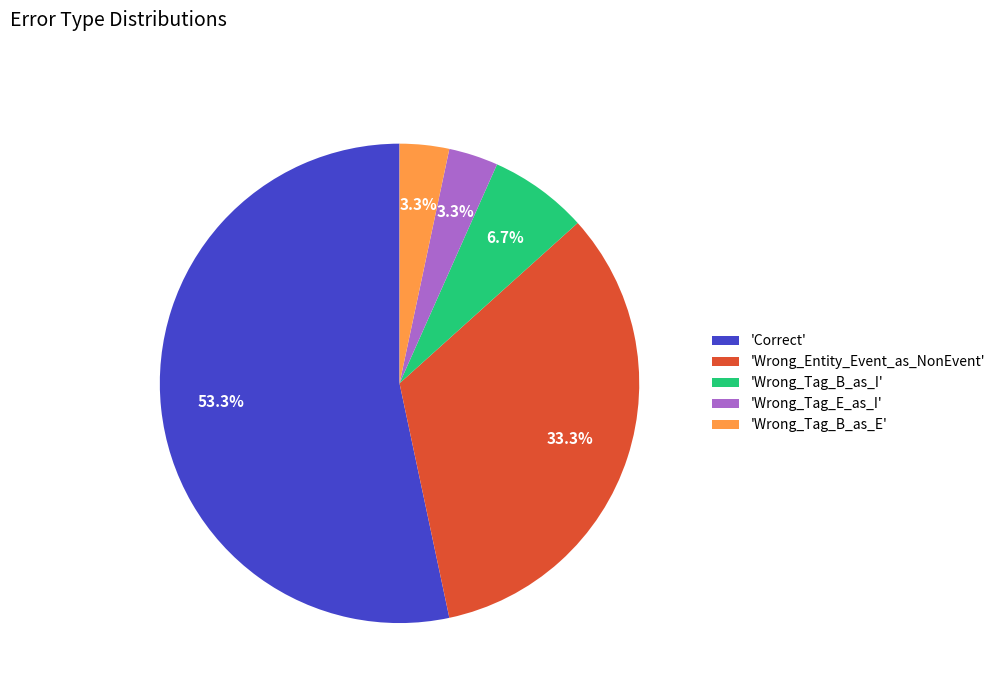

How many slices are in this pie chart?

5